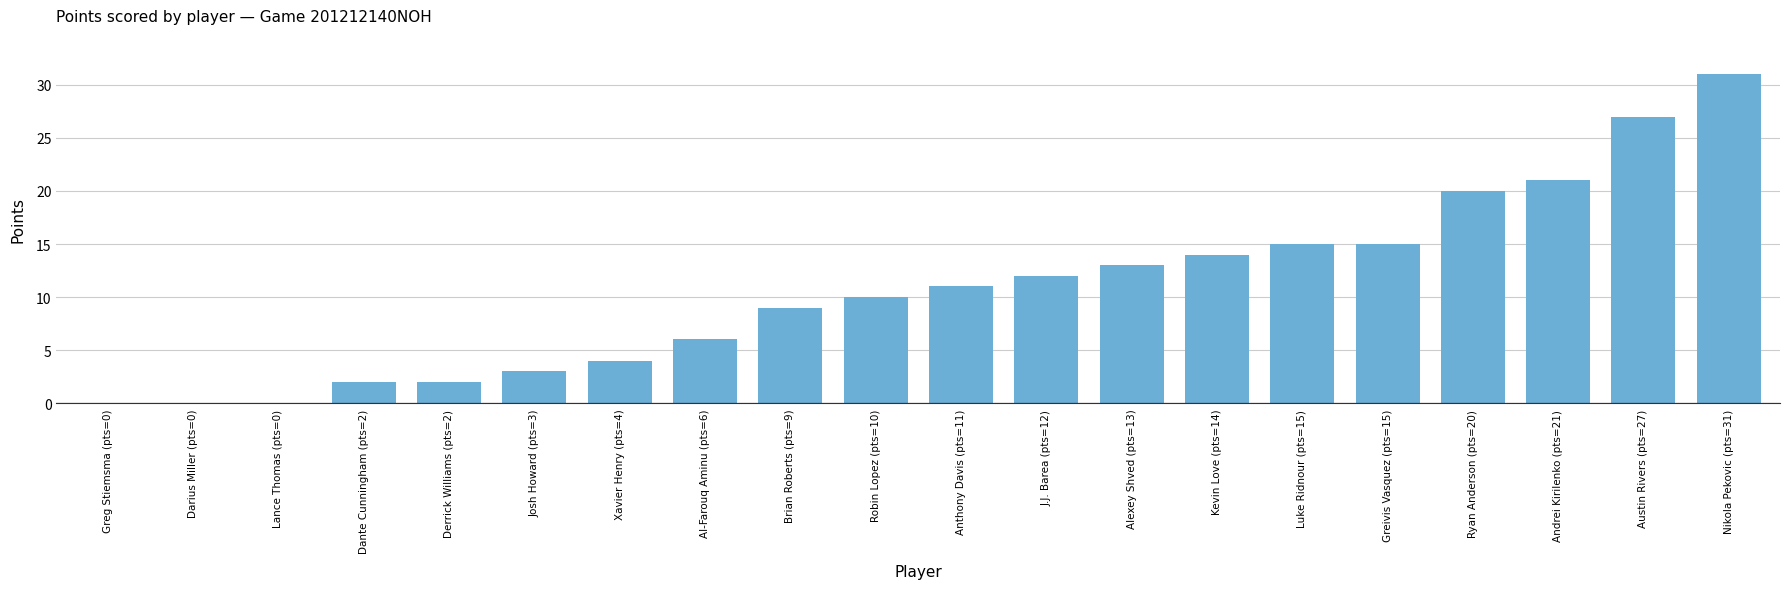

Between Austin Rivers (pts=27) and Xavier Henry (pts=4), which is larger?

Austin Rivers (pts=27)